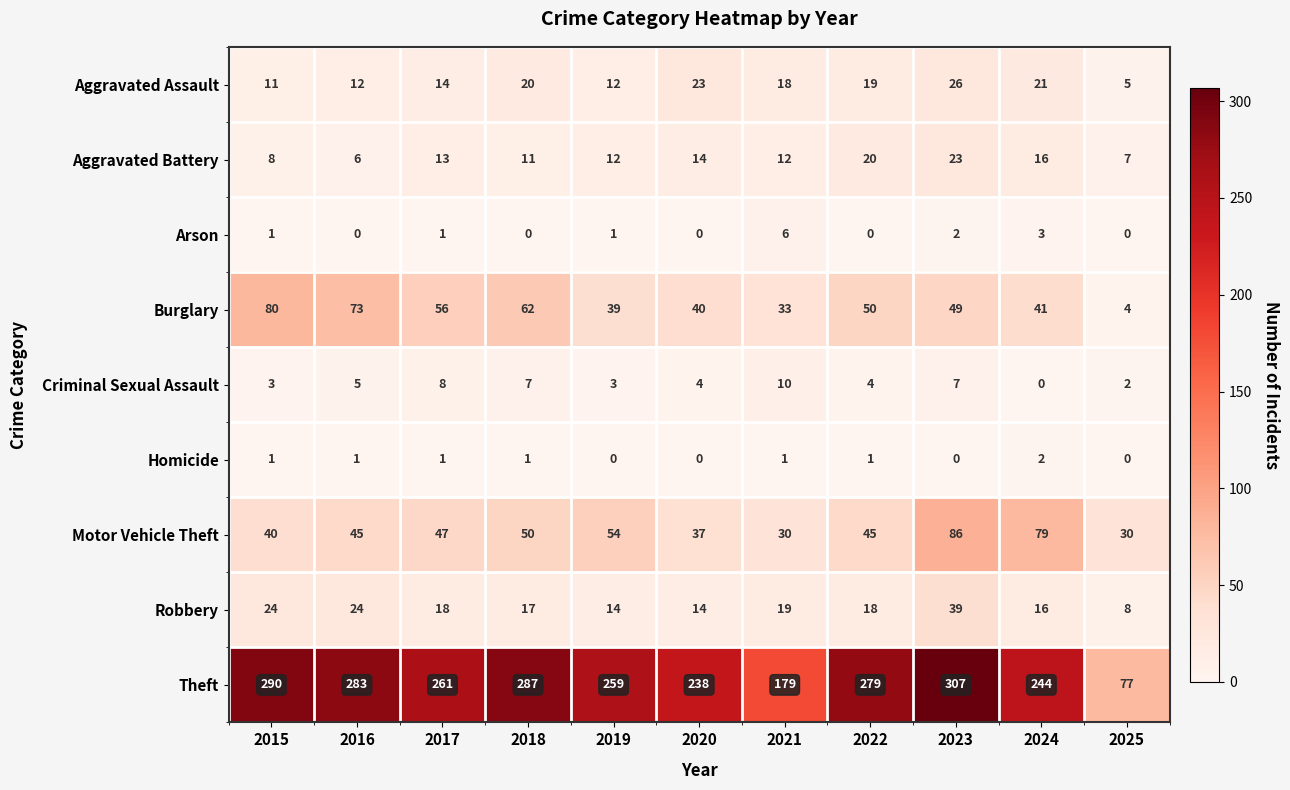

Which series has the largest total across all categories?

Theft